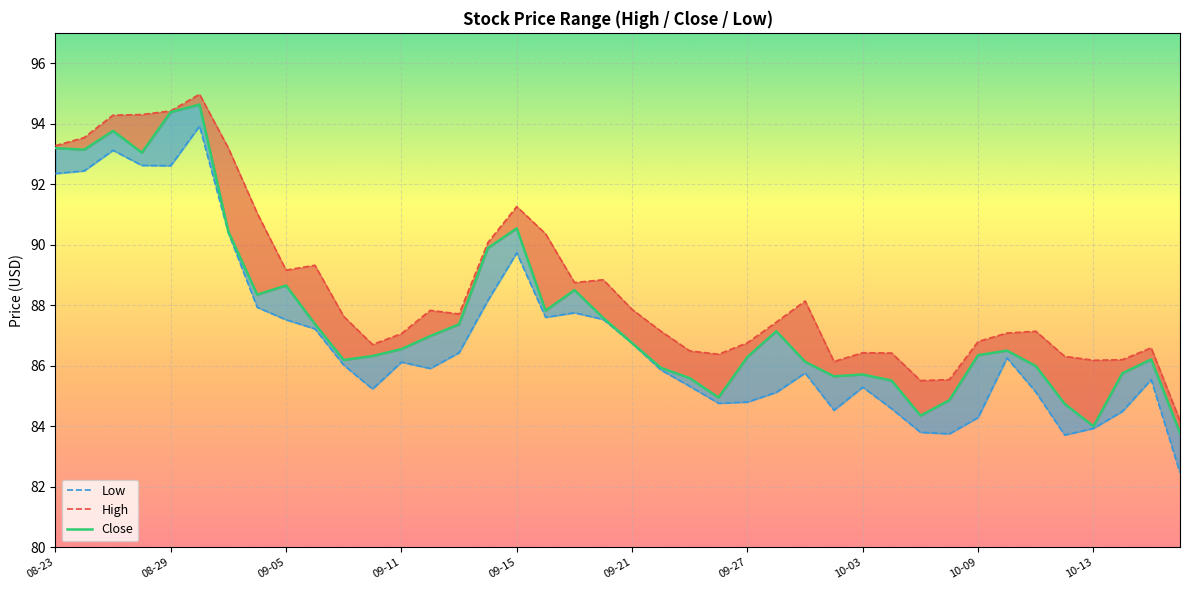

What is the highest value of the Low series?

93.9